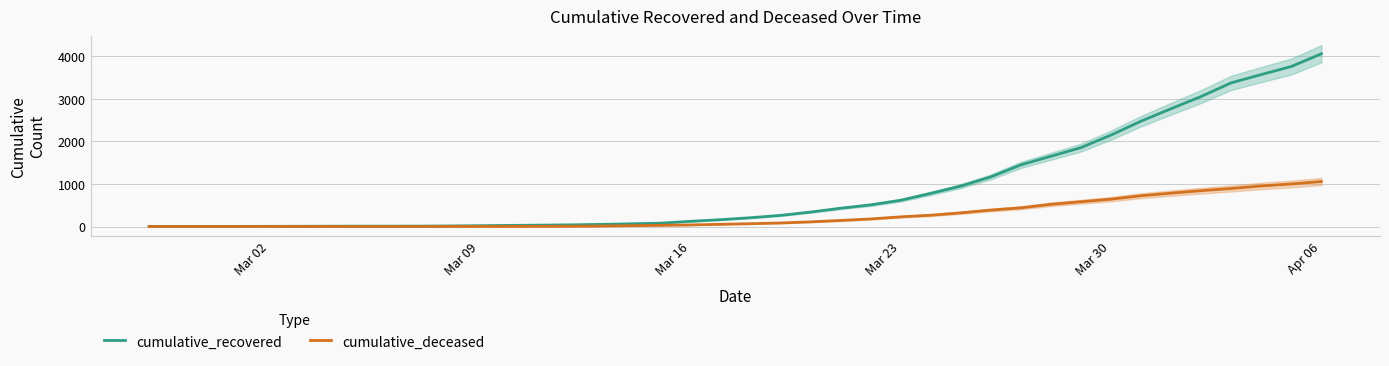

Where is cumulative_recovered nearest to the value 2029?

Mar 30